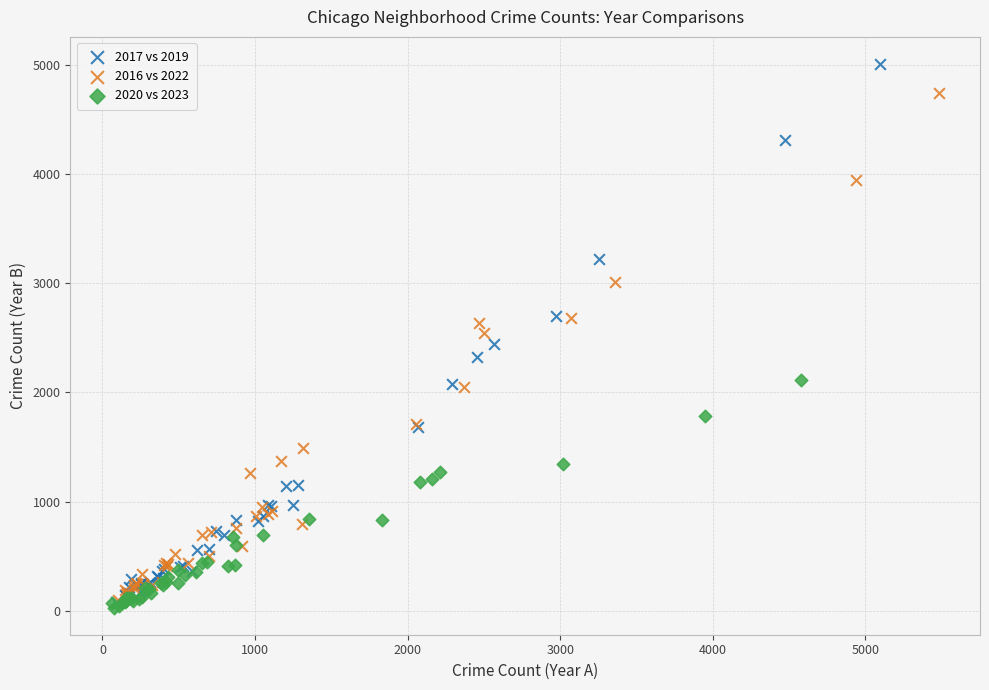

Which series reaches the maximum Y coordinate?

2017 vs 2019